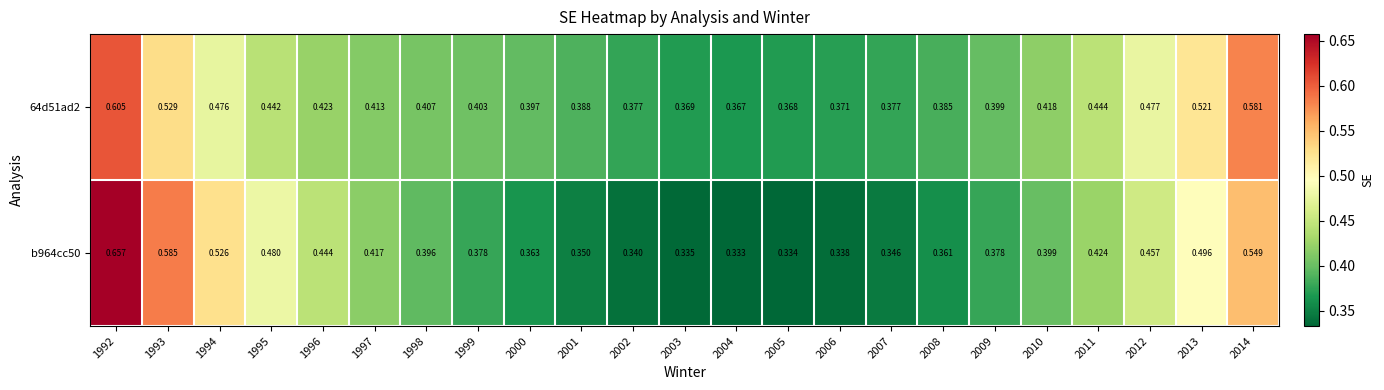

At 2014, list the series in order from smallest to largest.

b964cc50, 64d51ad2